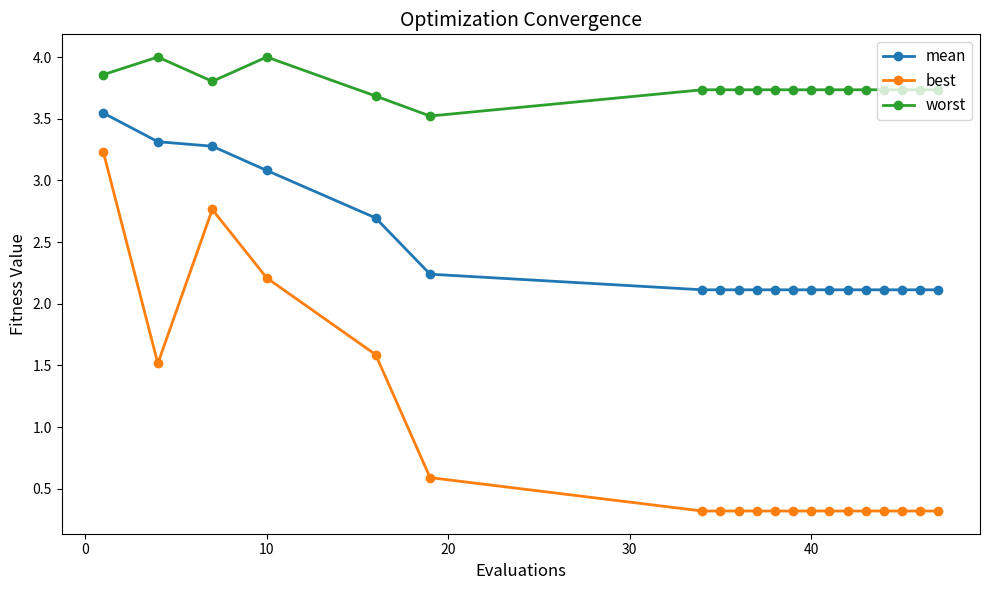

How many lines are shown in the chart?

3